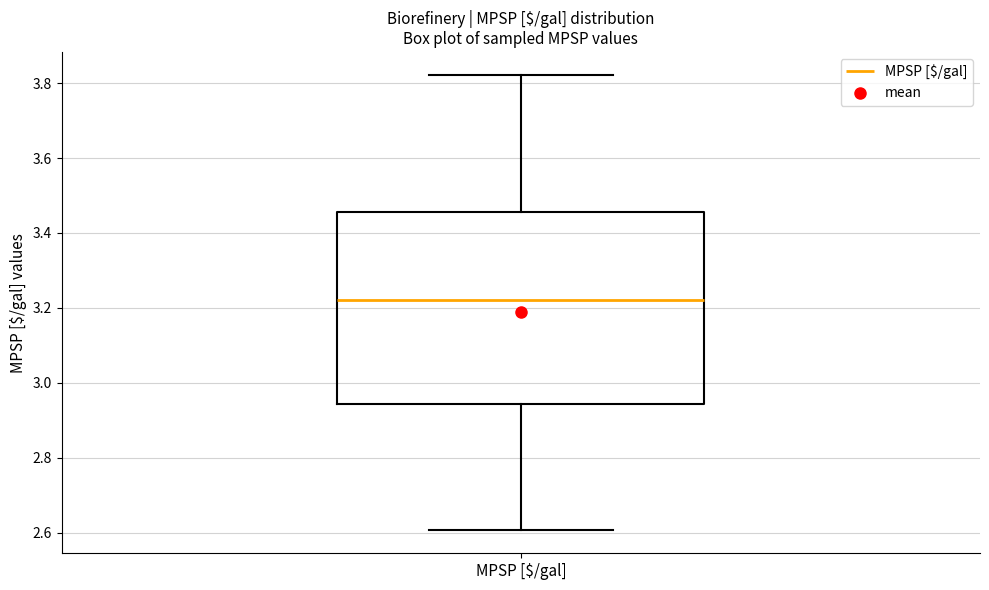

Read this box plot against the y-axis: the position of the median line, the range covered by the box, and the ends of both whiskers. The values are not printed on the chart, so give them approximately, as read against the axis.

median 3.22, box 2.94 to 3.46, whiskers 2.60 to 3.82